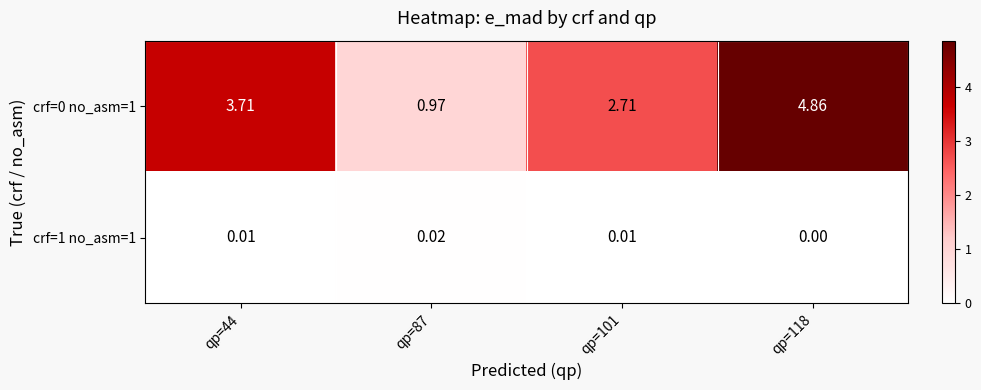

Reading left to right, what are all the values shown in this chart?

crf=0 no_asm=1: qp=44=3.7	qp=87=1.0	qp=101=2.7	qp=118=4.9
crf=1 no_asm=1: qp=44=0.0	qp=87=0.0	qp=101=0.0	qp=118=0.0